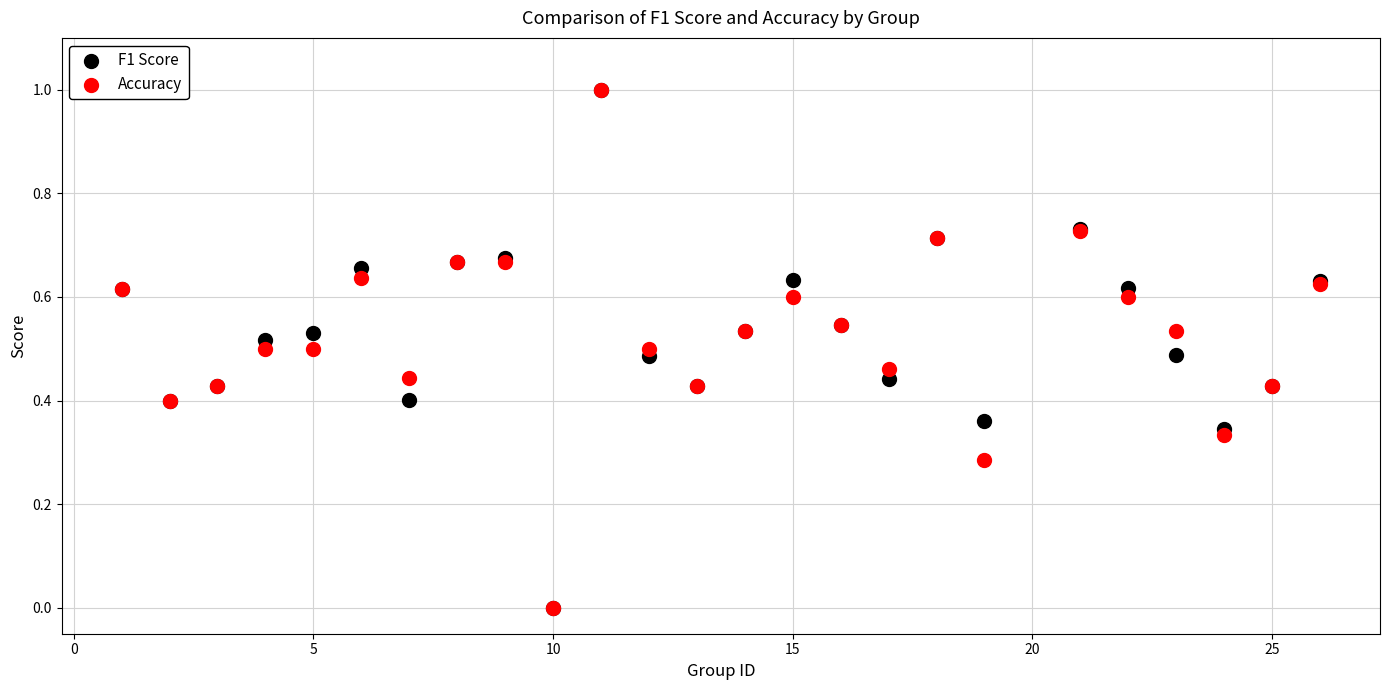

What are all the series names shown in the legend?

F1 Score, Accuracy